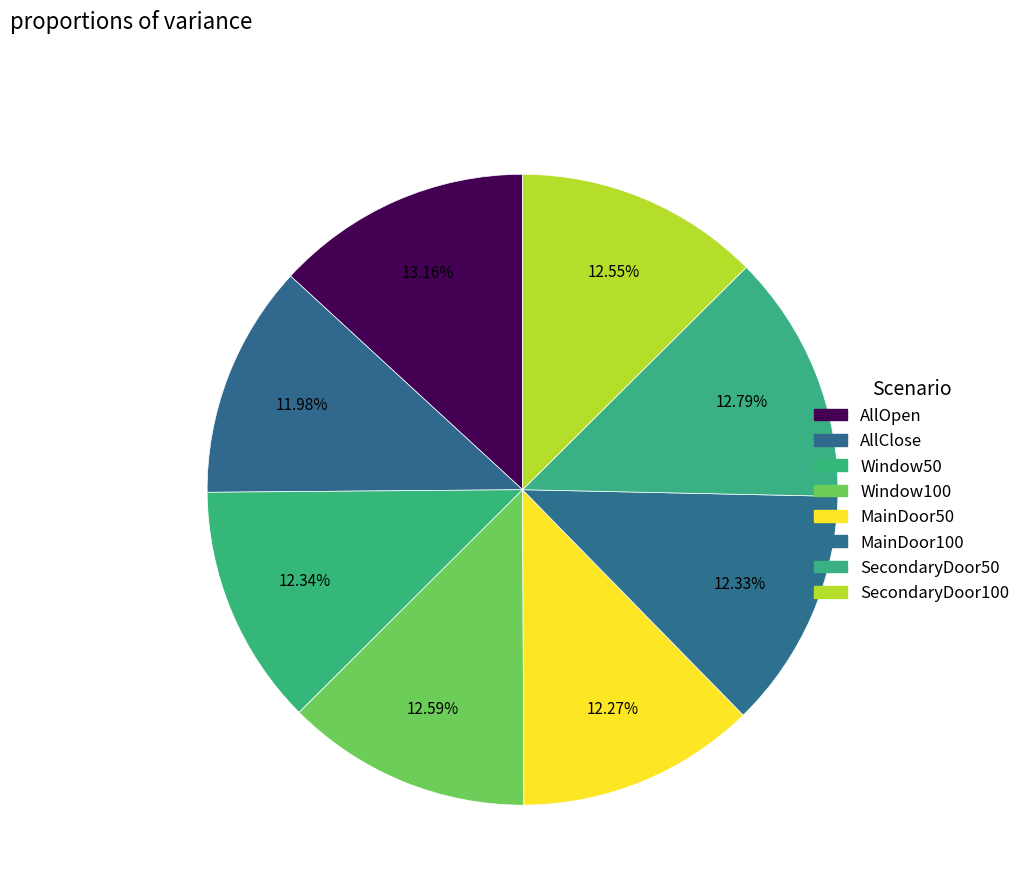

What percentage is the SecondaryDoor50 slice, to the nearest percent?

13%